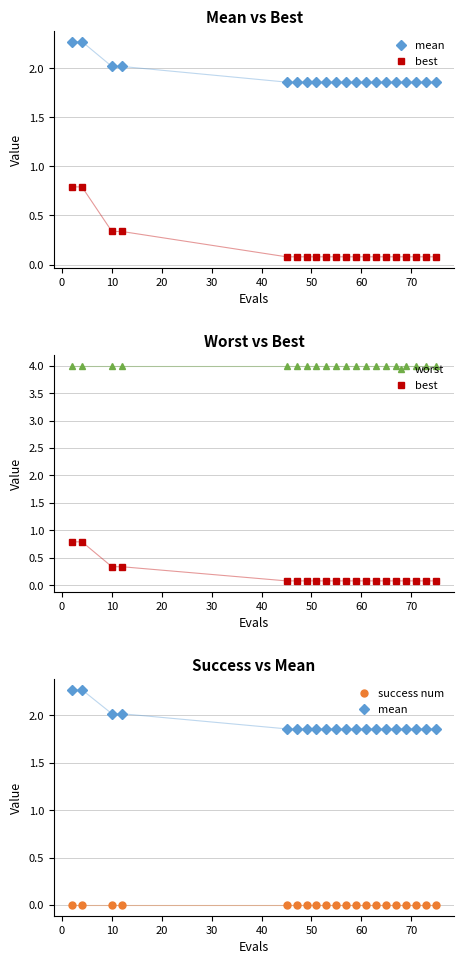

Reading left to right, extract all data points from this chart.

mean: 2.3	2.3	2.0	2.0	1.9	1.9	1.9	1.9	1.9	1.9	1.9	1.9	1.9	1.9	1.9	1.9	1.9	1.9	1.9	1.9
best: 0.8	0.8	0.3	0.3	0.1	0.1	0.1	0.1	0.1	0.1	0.1	0.1	0.1	0.1	0.1	0.1	0.1	0.1	0.1	0.1
worst: 4.0	4.0	4.0	4.0	4.0	4.0	4.0	4.0	4.0	4.0	4.0	4.0	4.0	4.0	4.0	4.0	4.0	4.0	4.0	4.0
success num: 0.0	0.0	0.0	0.0	0.0	0.0	0.0	0.0	0.0	0.0	0.0	0.0	0.0	0.0	0.0	0.0	0.0	0.0	0.0	0.0